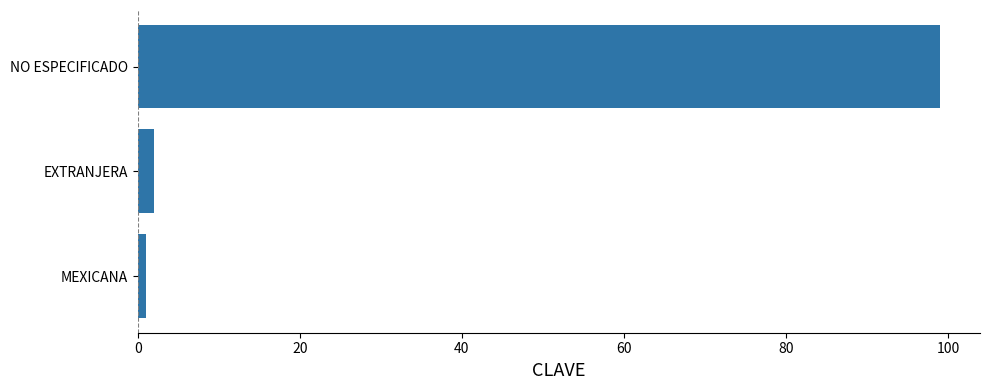

Reading bottom to top, transcribe all the data shown in this chart.

MEXICANA=1	EXTRANJERA=2	NO ESPECIFICADO=99